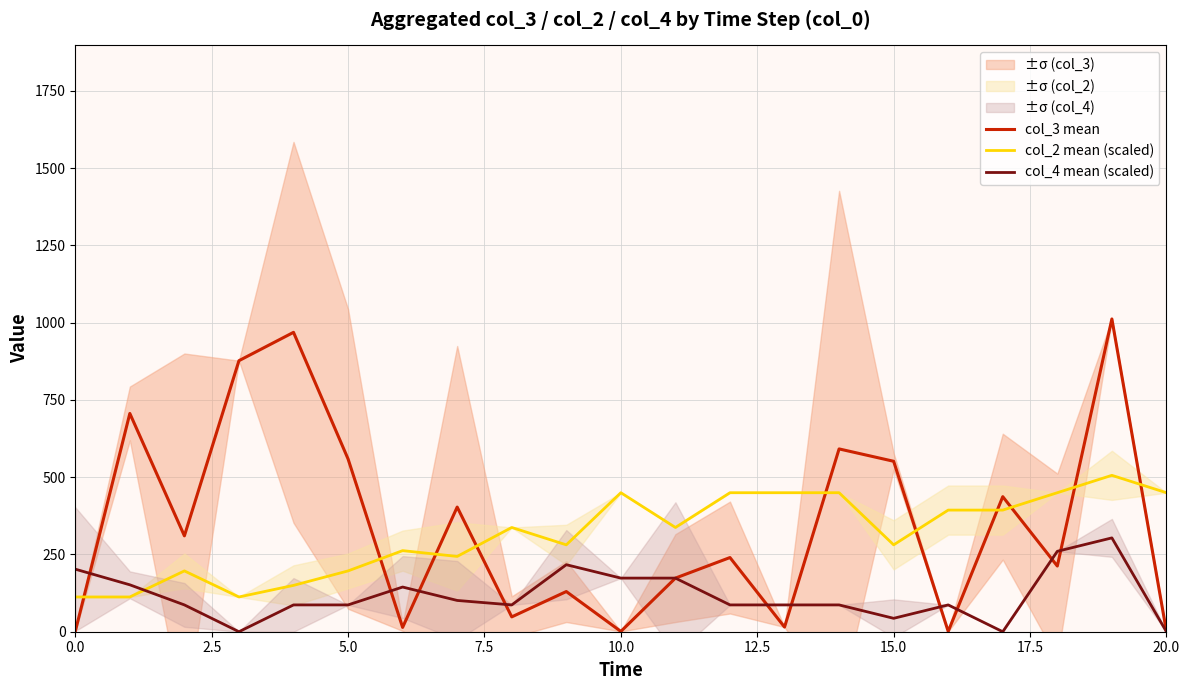

True or false: col_2 mean (scaled) and col_3 mean intersect in this chart.

True